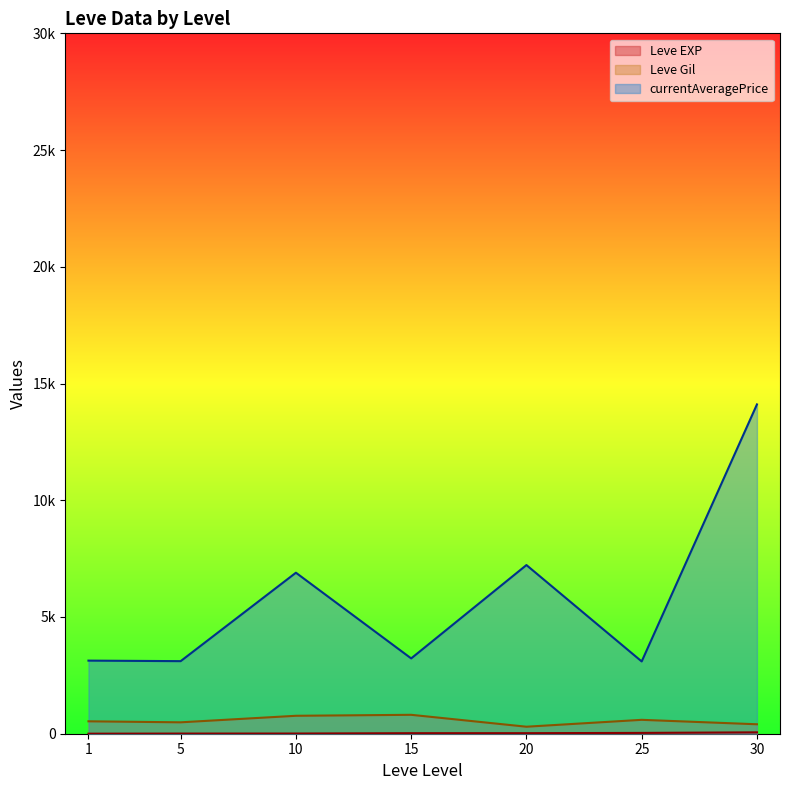

The value of Leve Gil at 1 is 92. True or false?

False